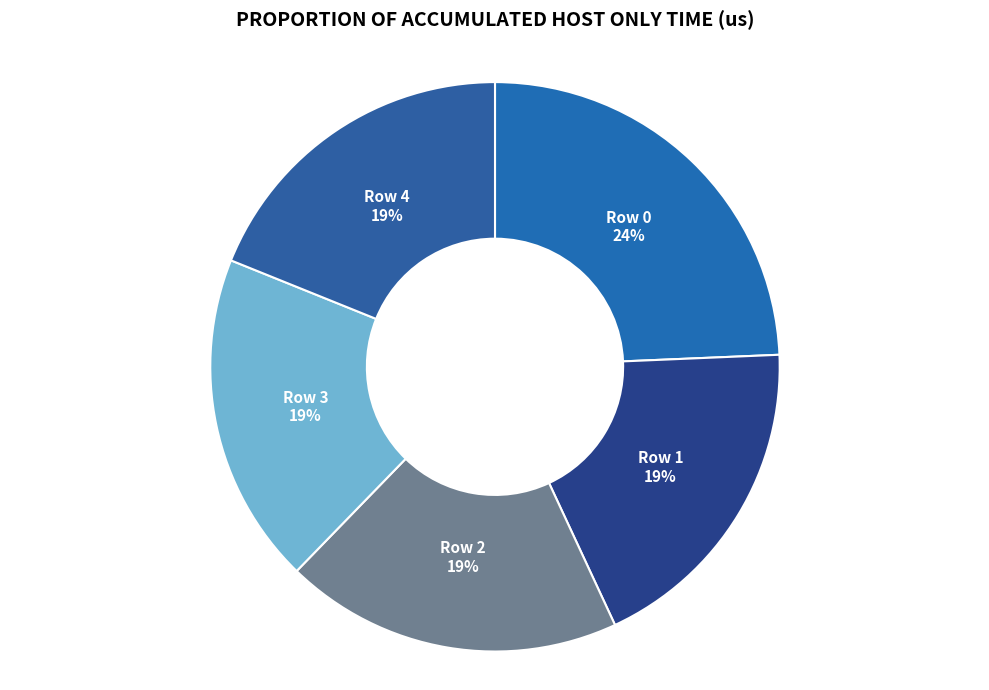

Rank the categories by value from highest to lowest.

Row 0, Row 2, Row 4, Row 3, Row 1